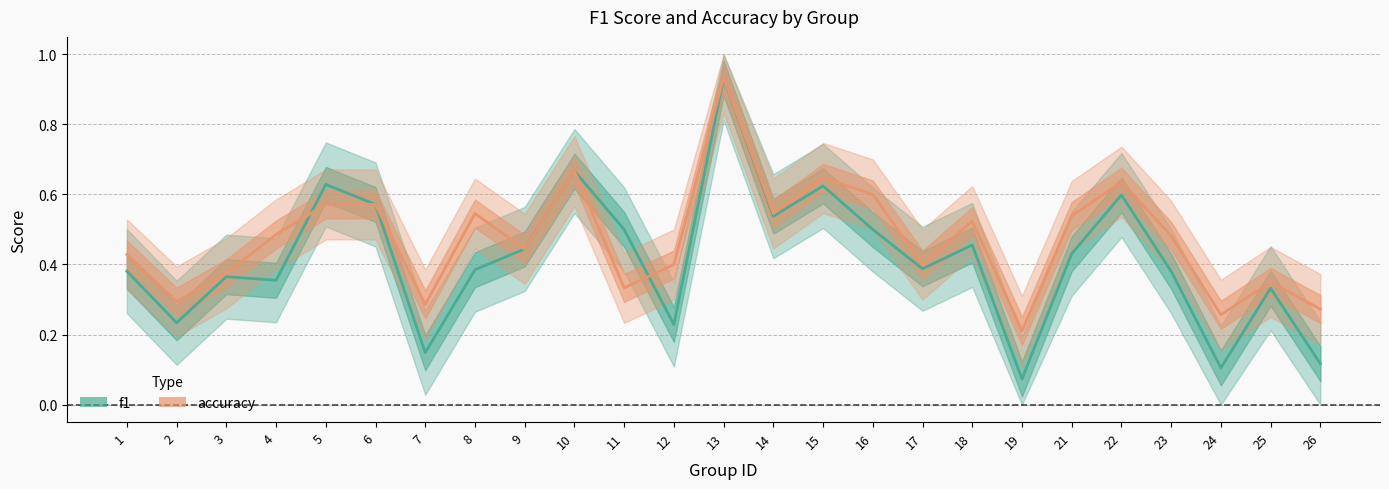

Between 14 and 15, which series saw the biggest shift?

accuracy